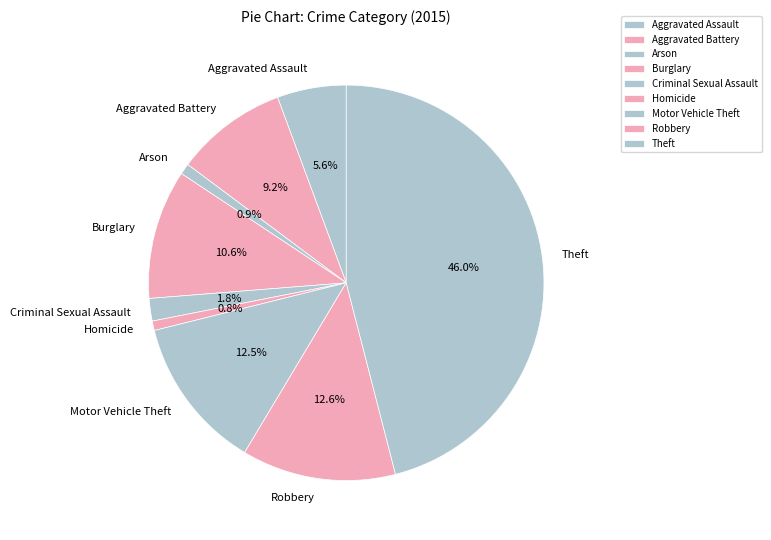

Do Robbery and Aggravated Battery together represent more than half of the pie?

No